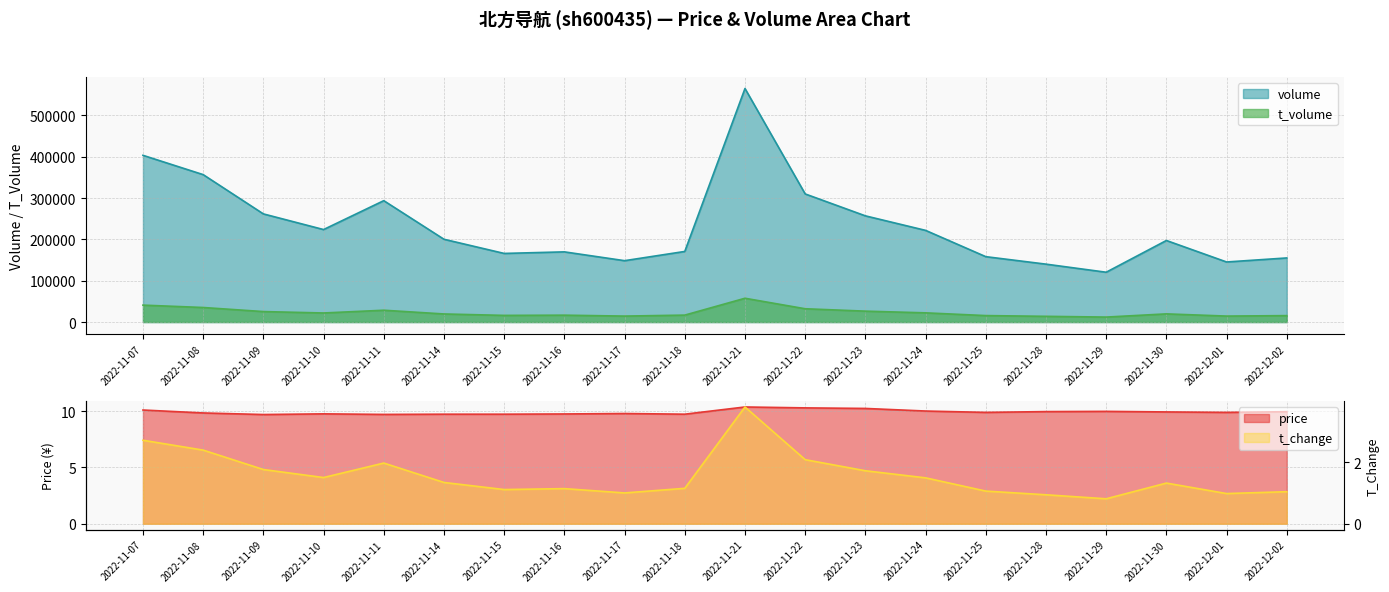

Which series changed the most between 2022-11-08 and 2022-11-16?

volume